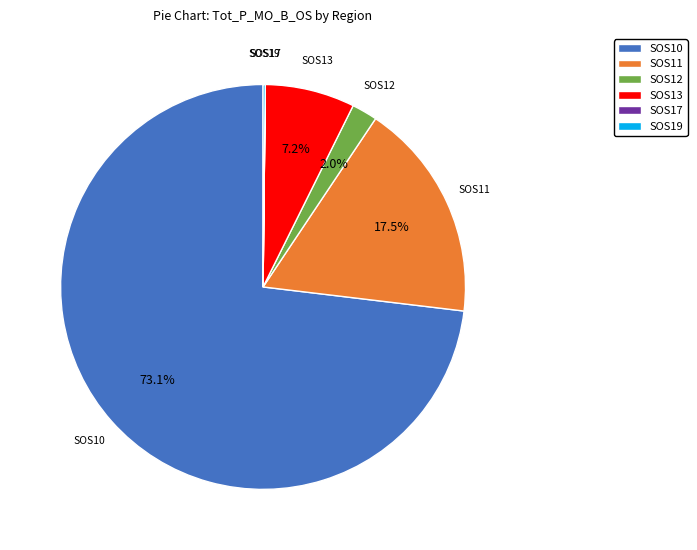

Does SOS10 represent more than half of the total?

Yes